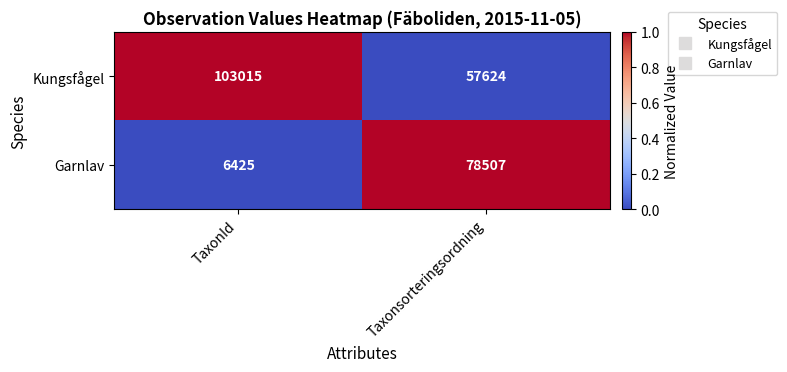

At which category is the sum across all series the highest?

Taxonsorteringsordning